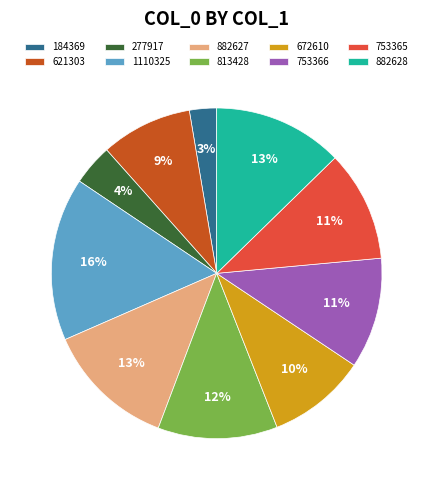

Do 184369 and 277917 together represent more than half of the pie?

No